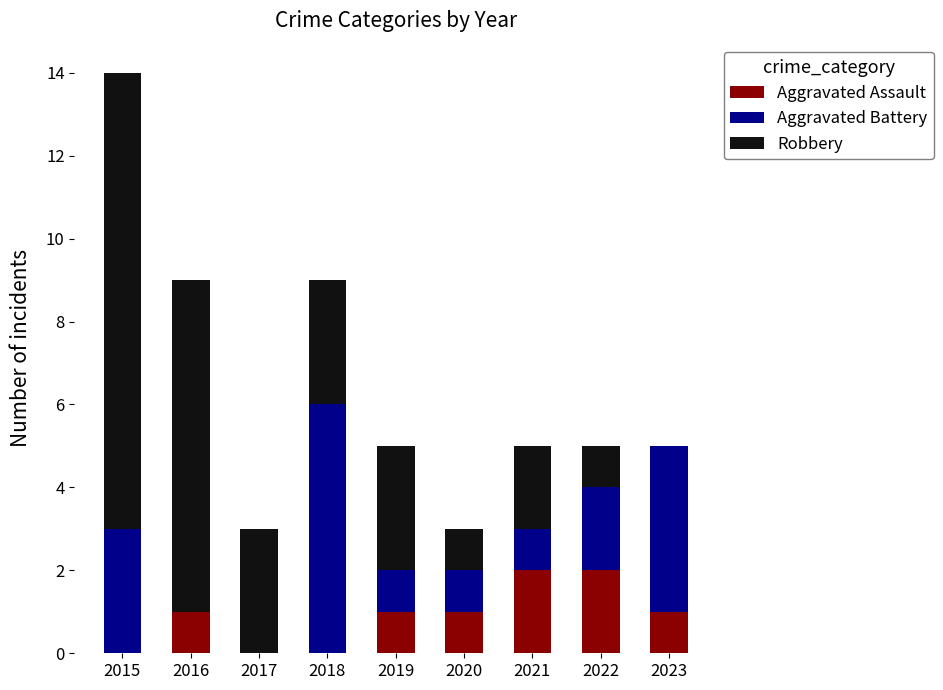

The value of Aggravated Assault at 2020 is 0. True or false?

False